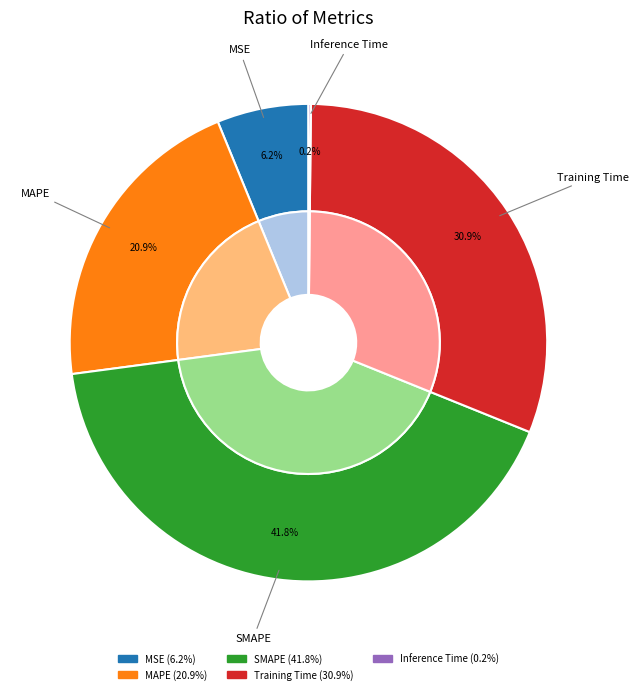

Approximately how many times larger is the value at SMAPE compared to MAPE?

2.0